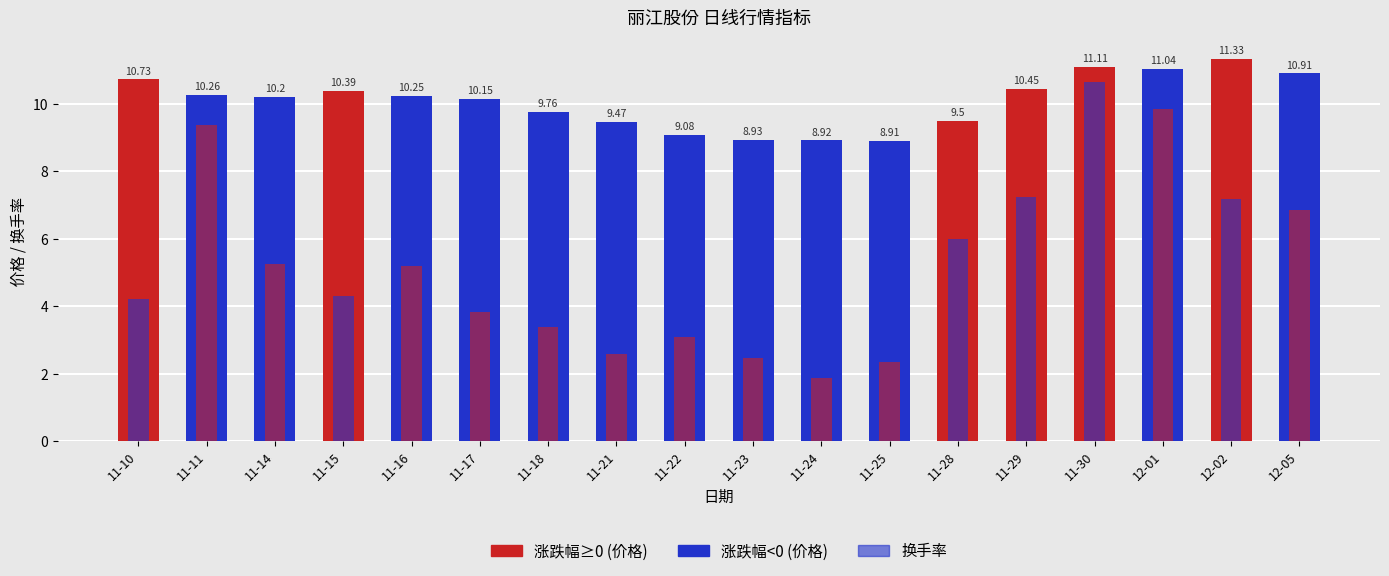

What is the smallest value displayed?

1.9